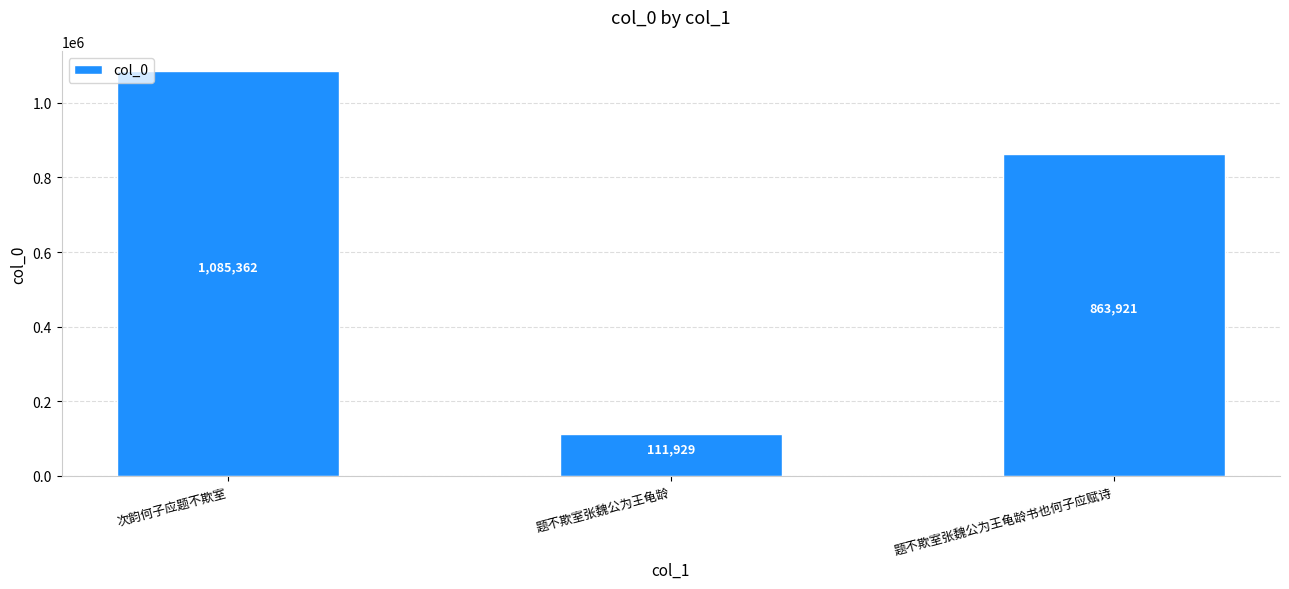

Reading left to right, what are all the values shown in this chart?

次韵何子应题不欺室=1085362	题不欺室张魏公为王龟龄=111929	题不欺室张魏公为王龟龄书也何子应赋诗=863921